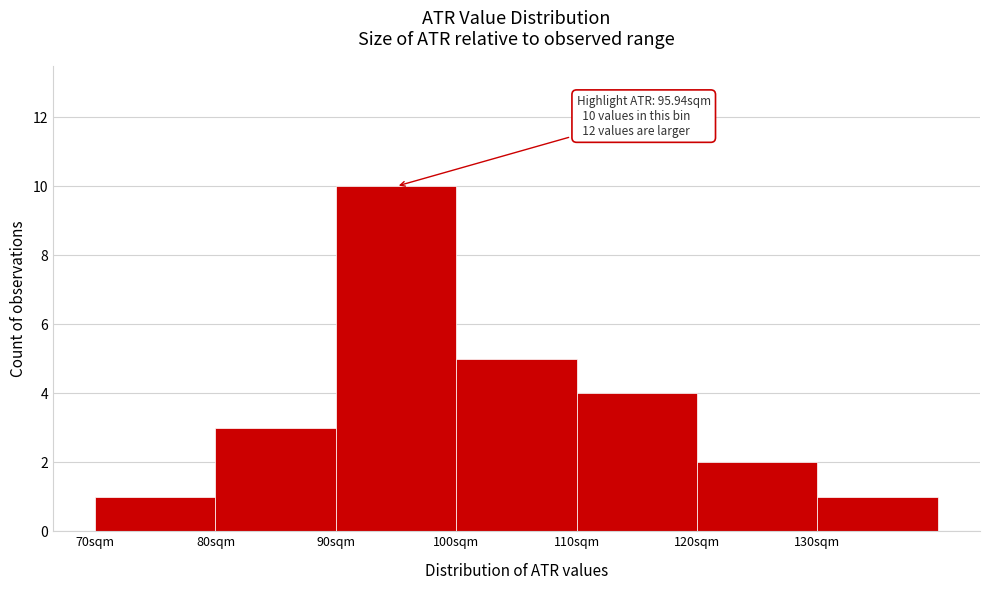

Which range on the x-axis has the tallest bar?

90 to 100